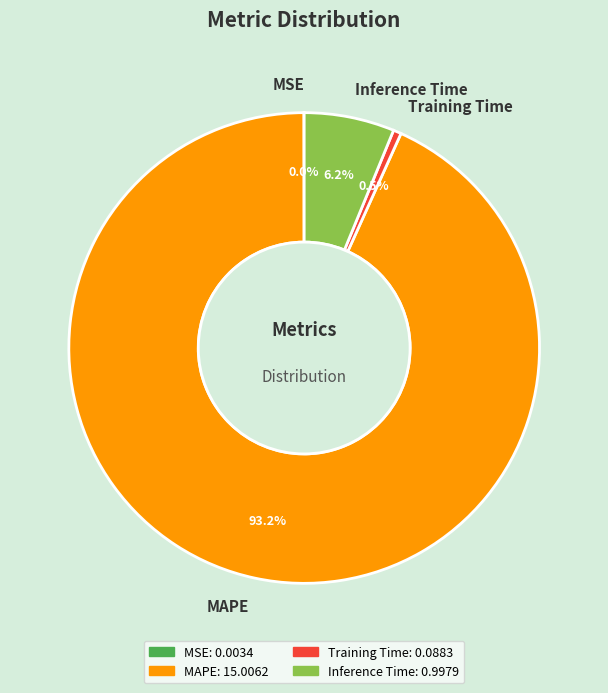

To the nearest percent, what is the combined percentage of Training Time and MAPE?

94%